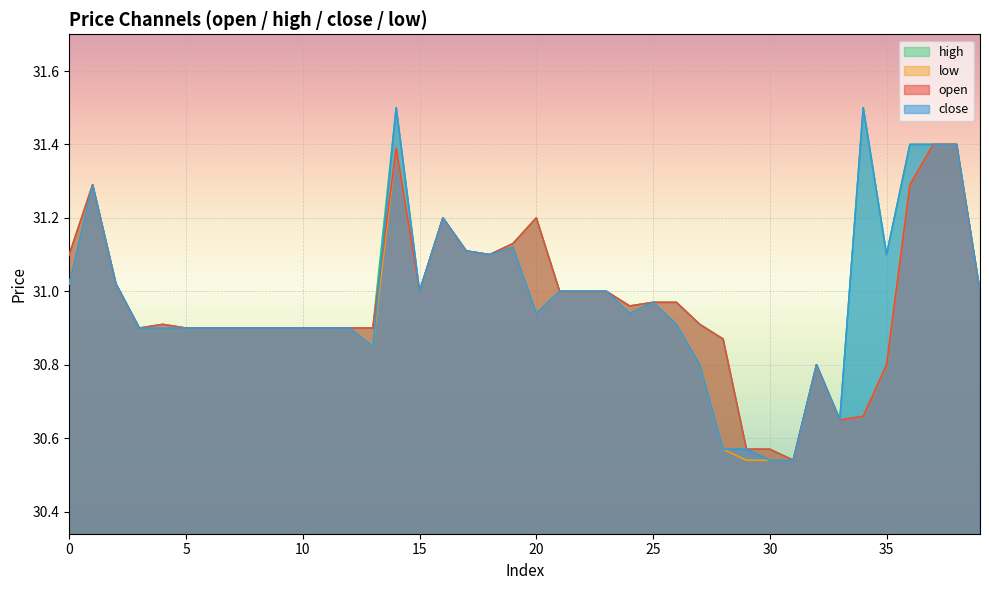

Which label corresponds to the smallest value in the chart?

31